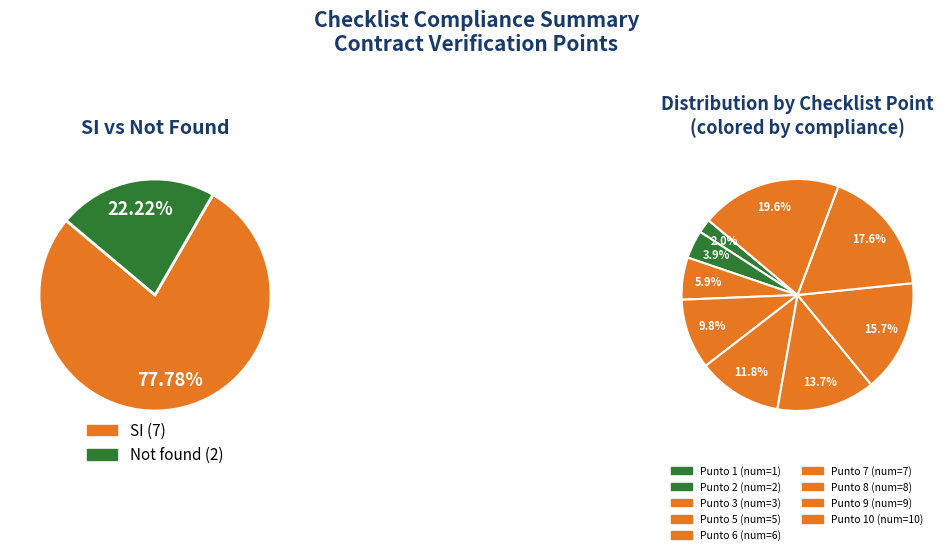

Is it true that Punto 6 is 20% of the pie?

False